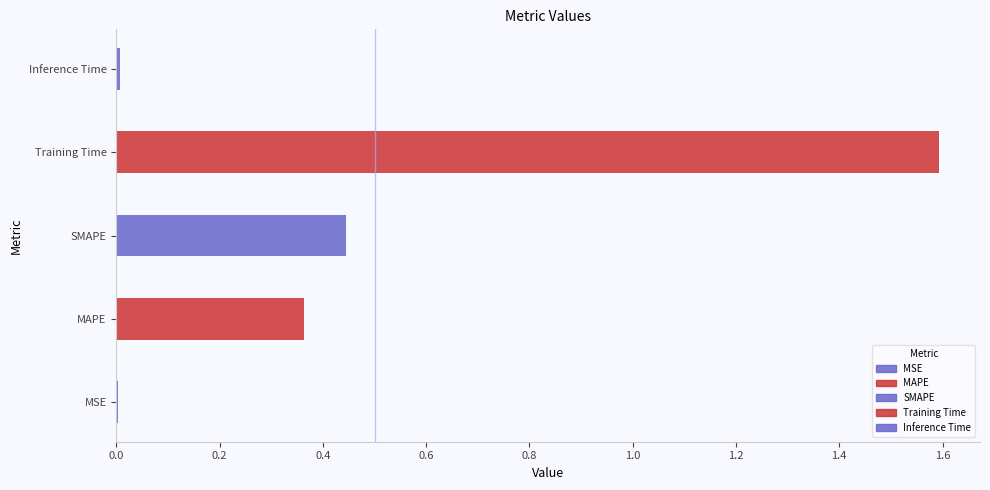

What is the difference between the second highest and minimum values?

0.4